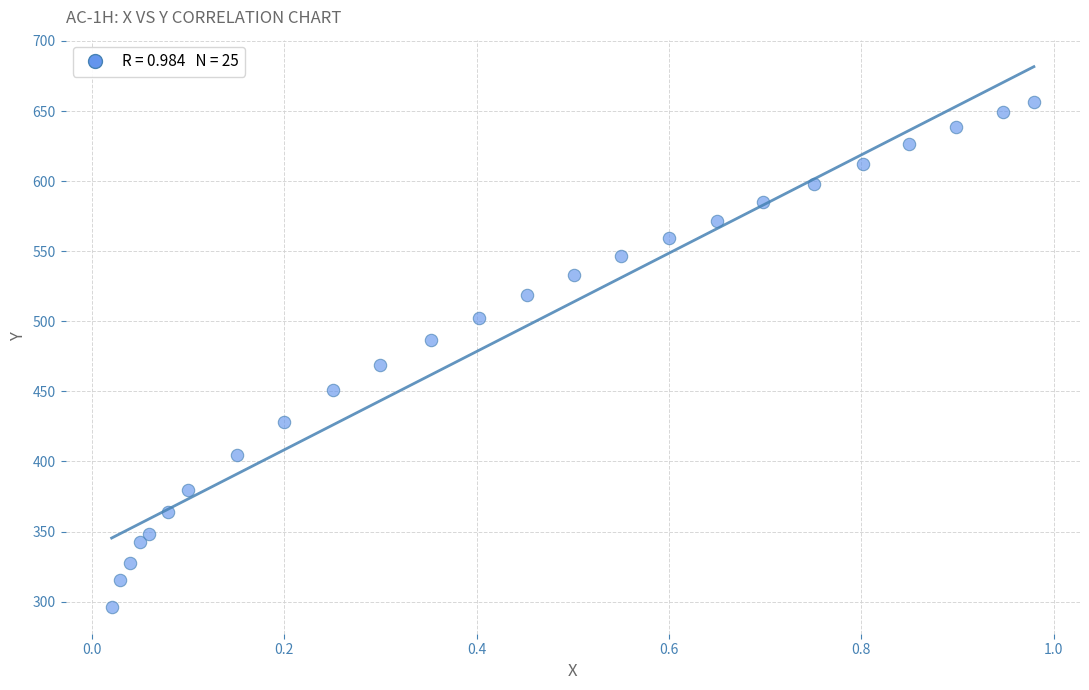

What is the range of X values (max minus min)?

1.0